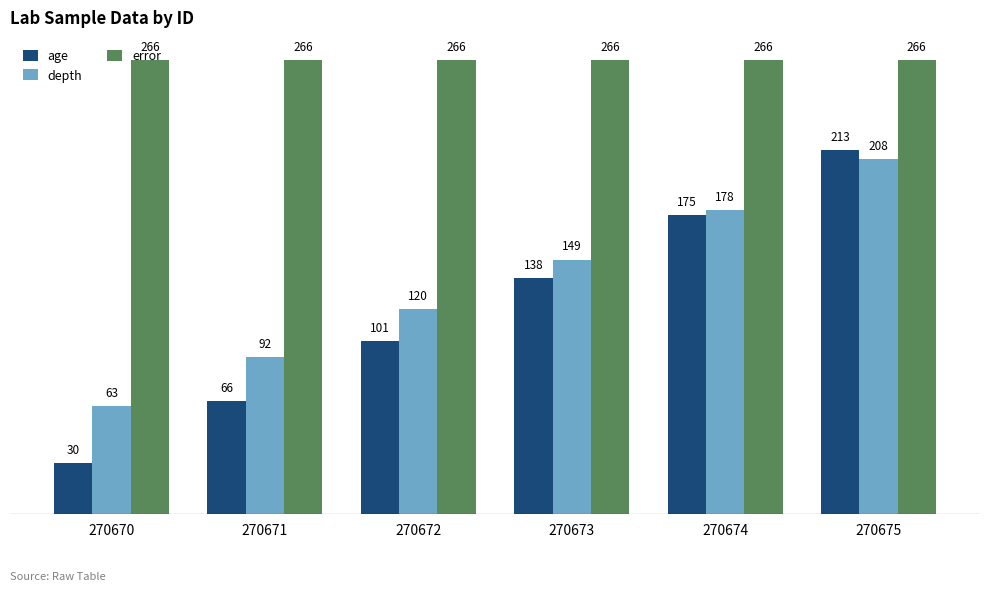

What is the difference between the depth values at 270671 and 270672?

28